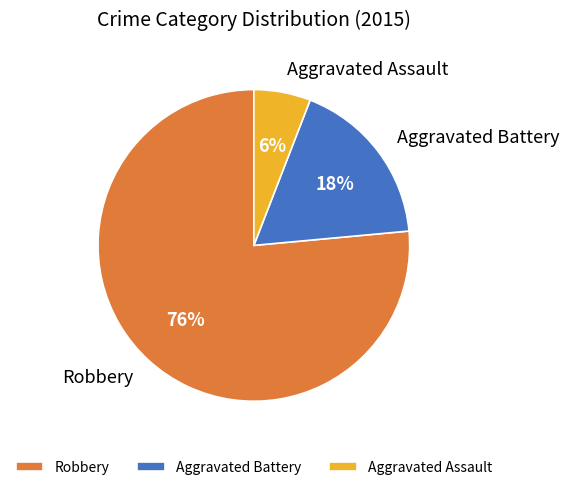

True or false: Robbery accounts for 65% of the total.

False